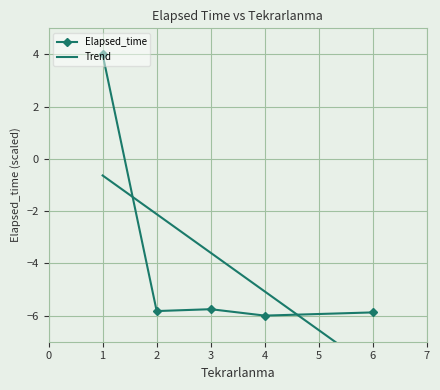

True or false: Elapsed_time has more than 1 points higher than both neighbors.

False